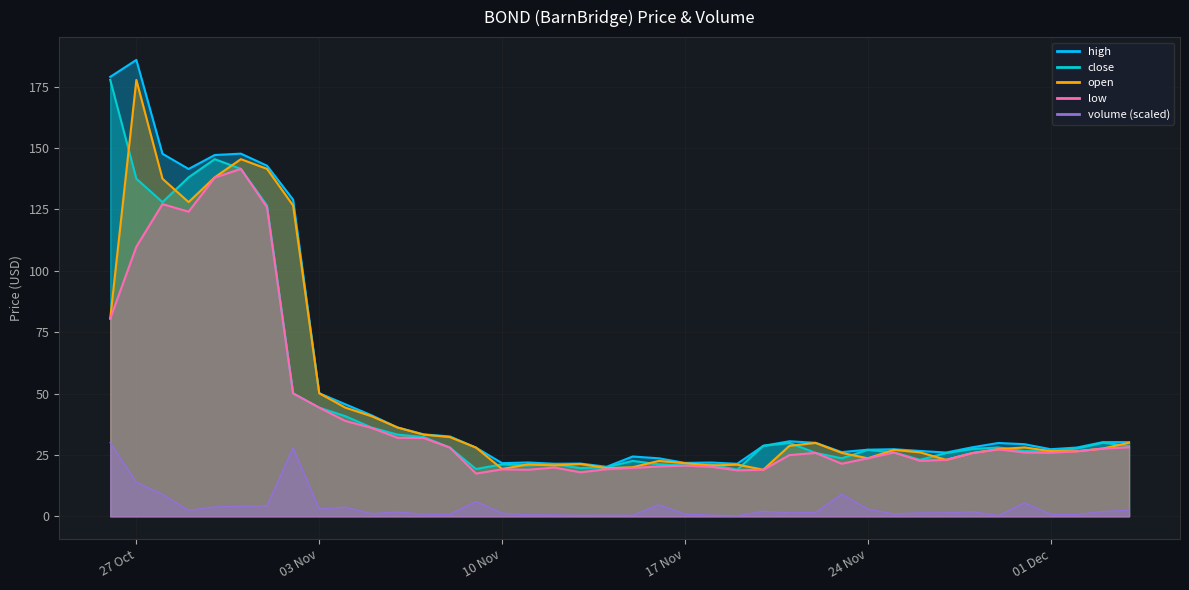

True or false: volume and low intersect in this chart.

False